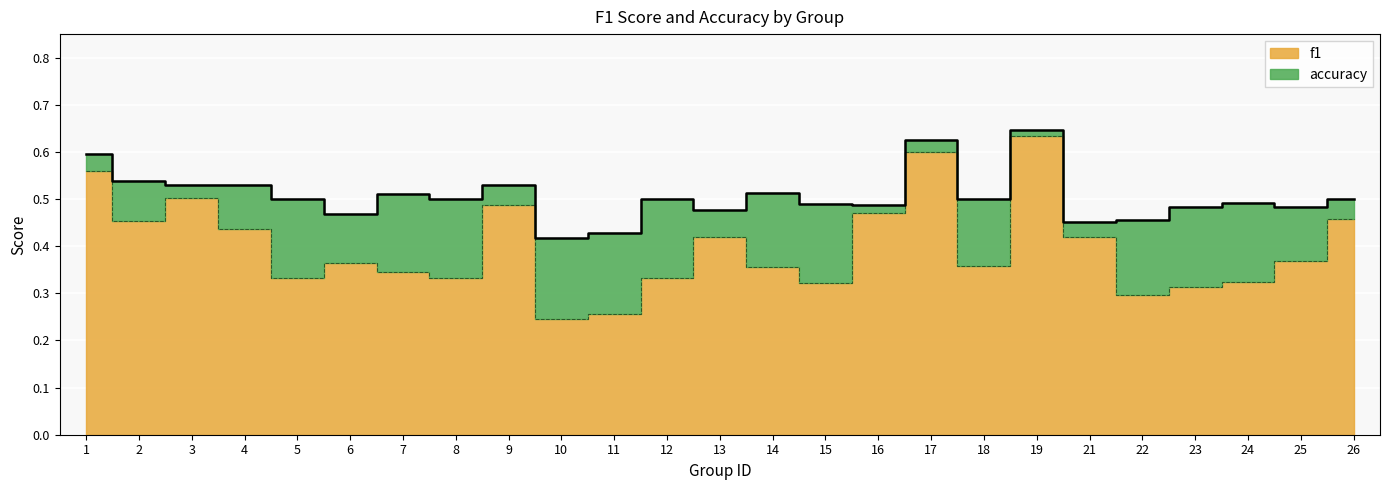

Reading left to right, extract all data points from this chart.

f1: 0.6	0.5	0.5	0.4	0.3	0.4	0.3	0.3	0.5	0.2	0.3	0.3	0.4	0.4	0.3	0.5	0.6	0.4	0.6	0.4	0.3	0.3	0.3	0.4	0.5
accuracy: 0.6	0.5	0.5	0.5	0.5	0.5	0.5	0.5	0.5	0.4	0.4	0.5	0.5	0.5	0.5	0.5	0.6	0.5	0.6	0.5	0.5	0.5	0.5	0.5	0.5